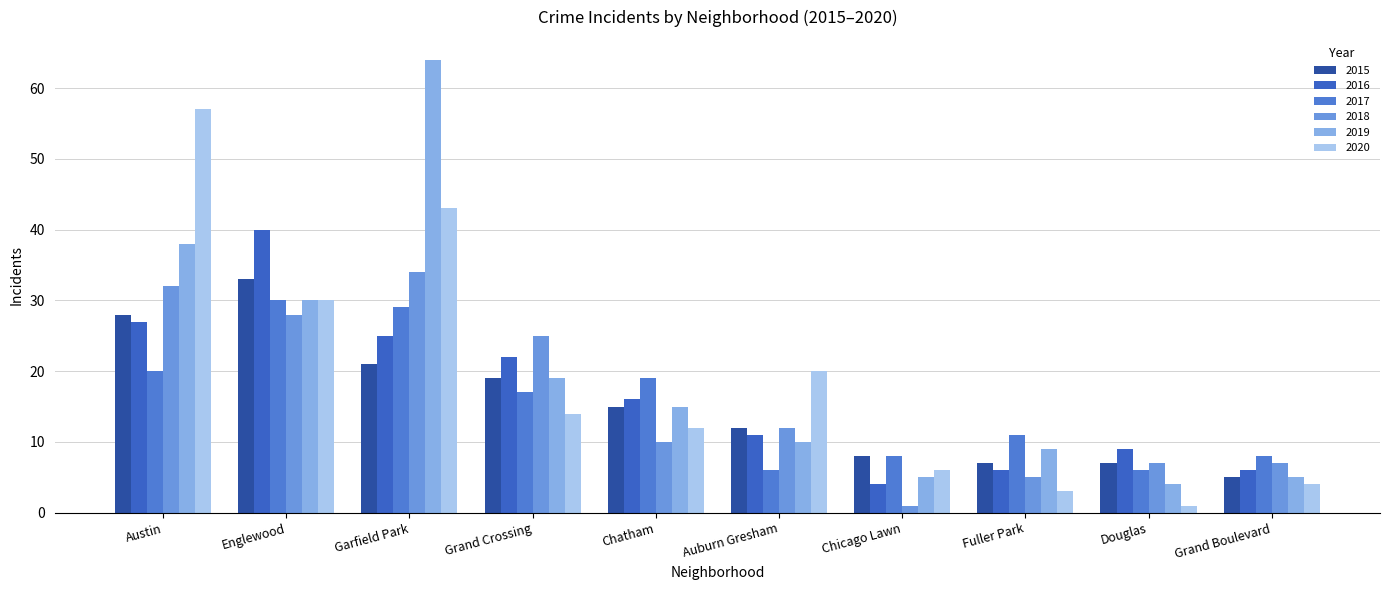

Read the 2017 value at Fuller Park, to the nearest 5.

10